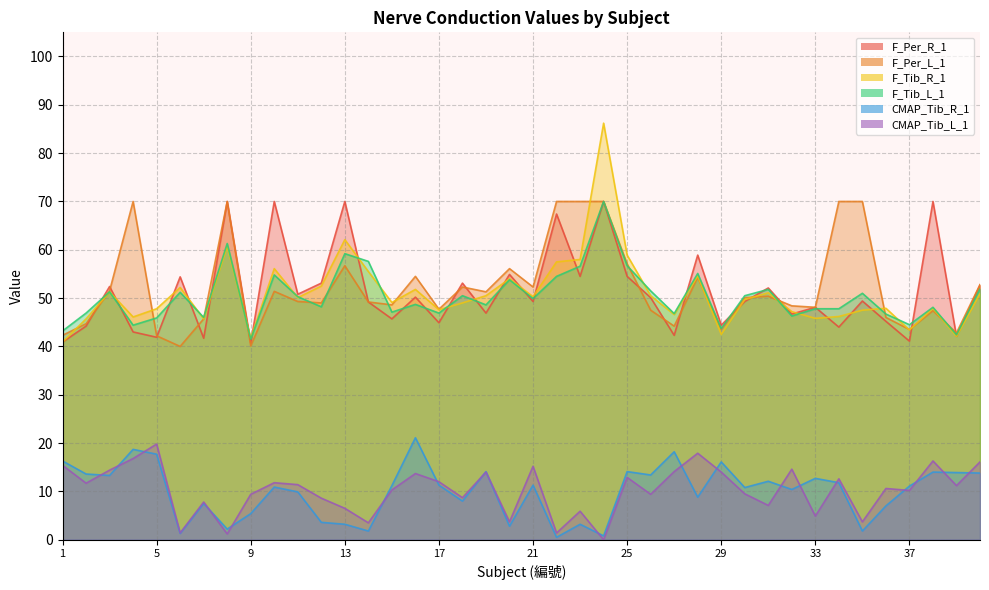

The F_Tib_L_1 series shows 59.2 at 13. True or false?

True